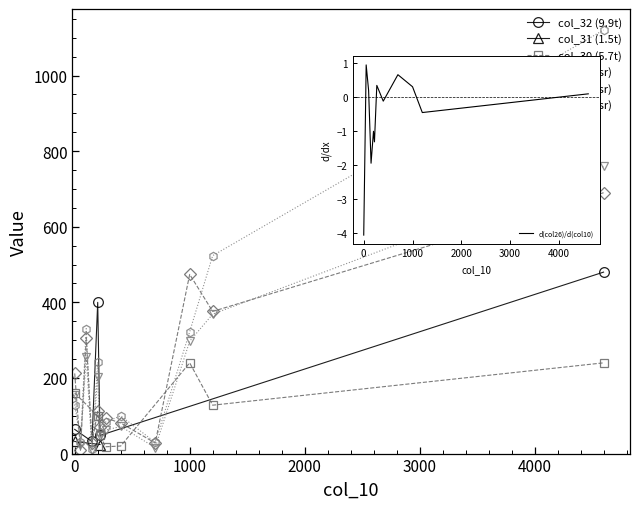

What is the greatest value displayed?

1120.4